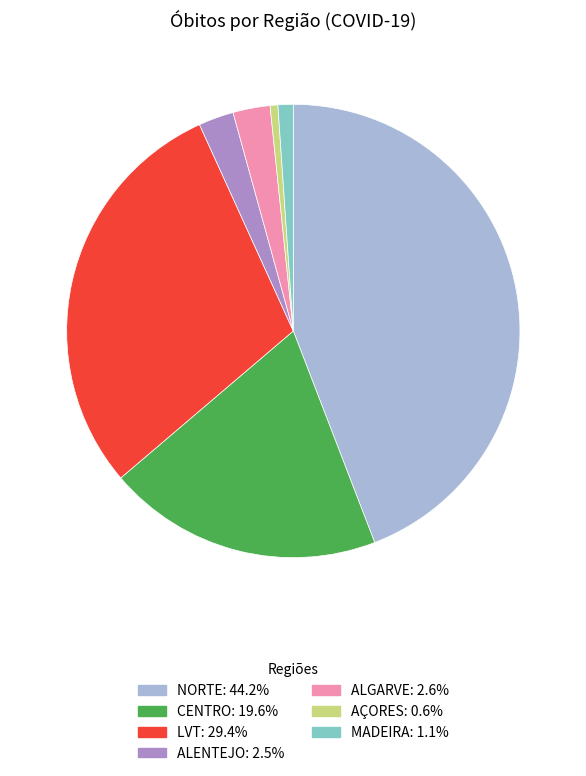

Does any single category account for the majority?

No